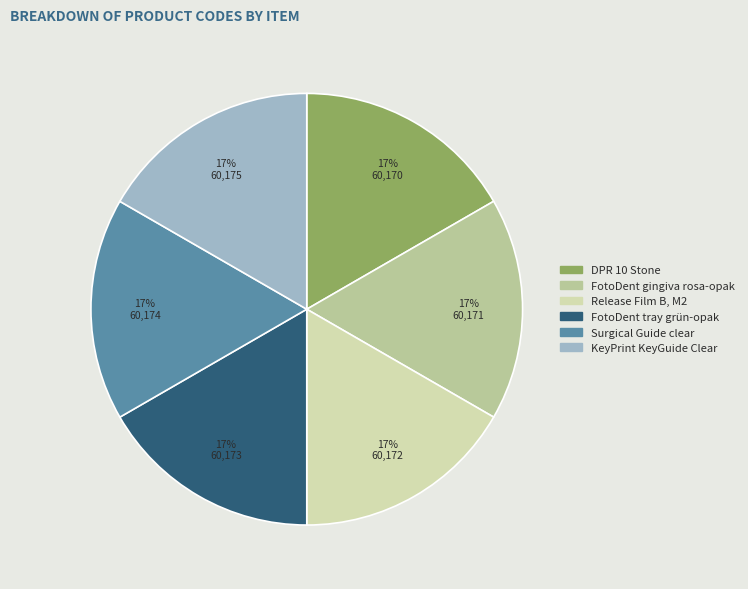

Count the number of slices in the pie.

6